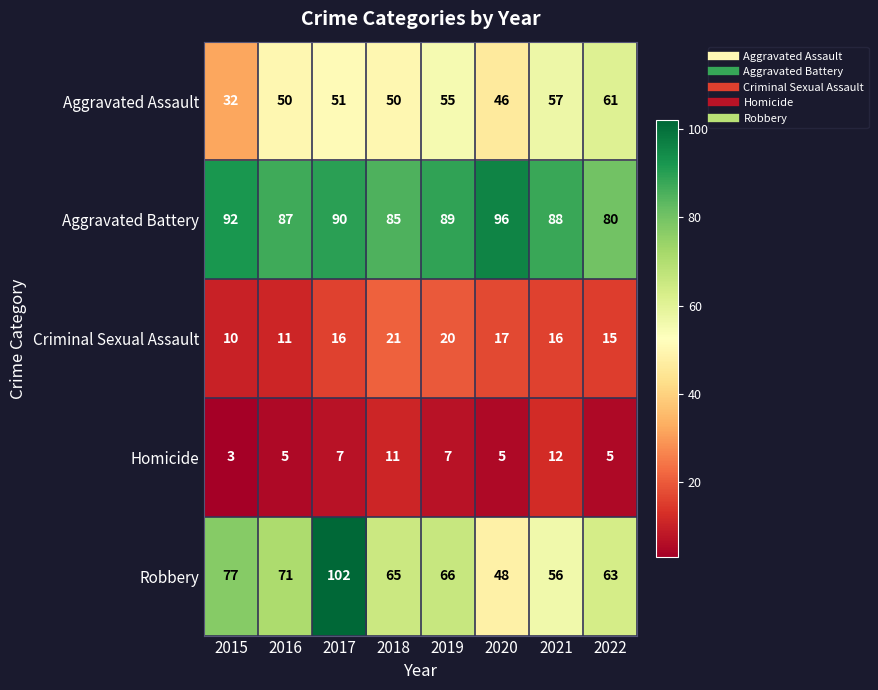

How many distinct data groups are displayed?

5